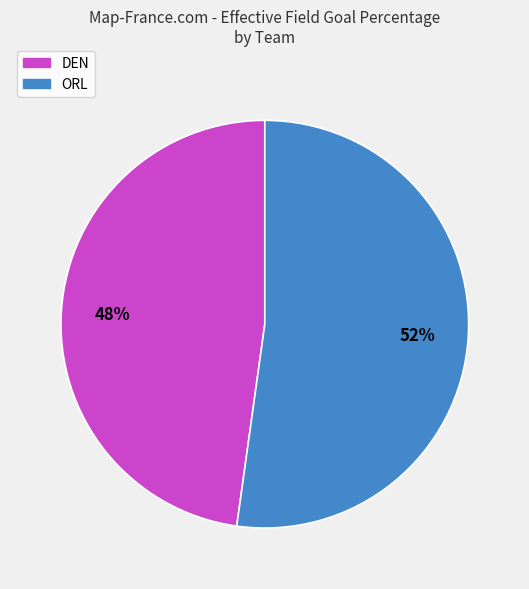

Which slice is the largest?

ORL